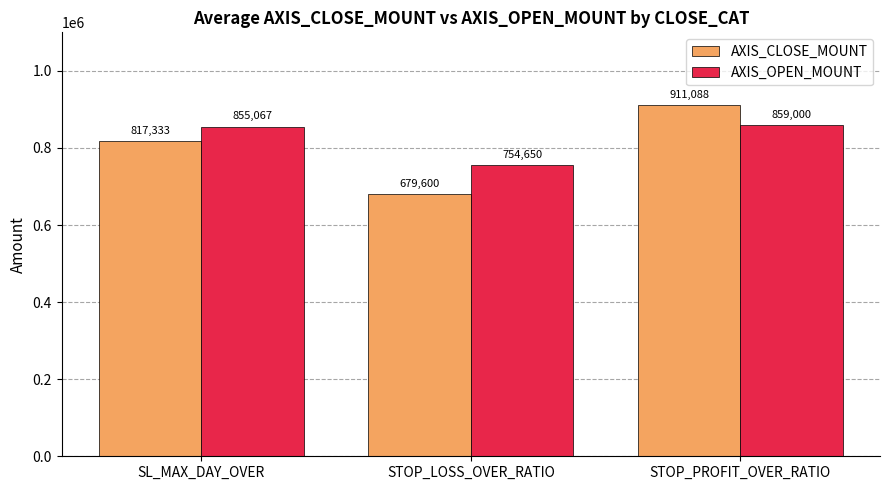

List the series in order of their peak value, lowest first.

AXIS_OPEN_MOUNT, AXIS_CLOSE_MOUNT